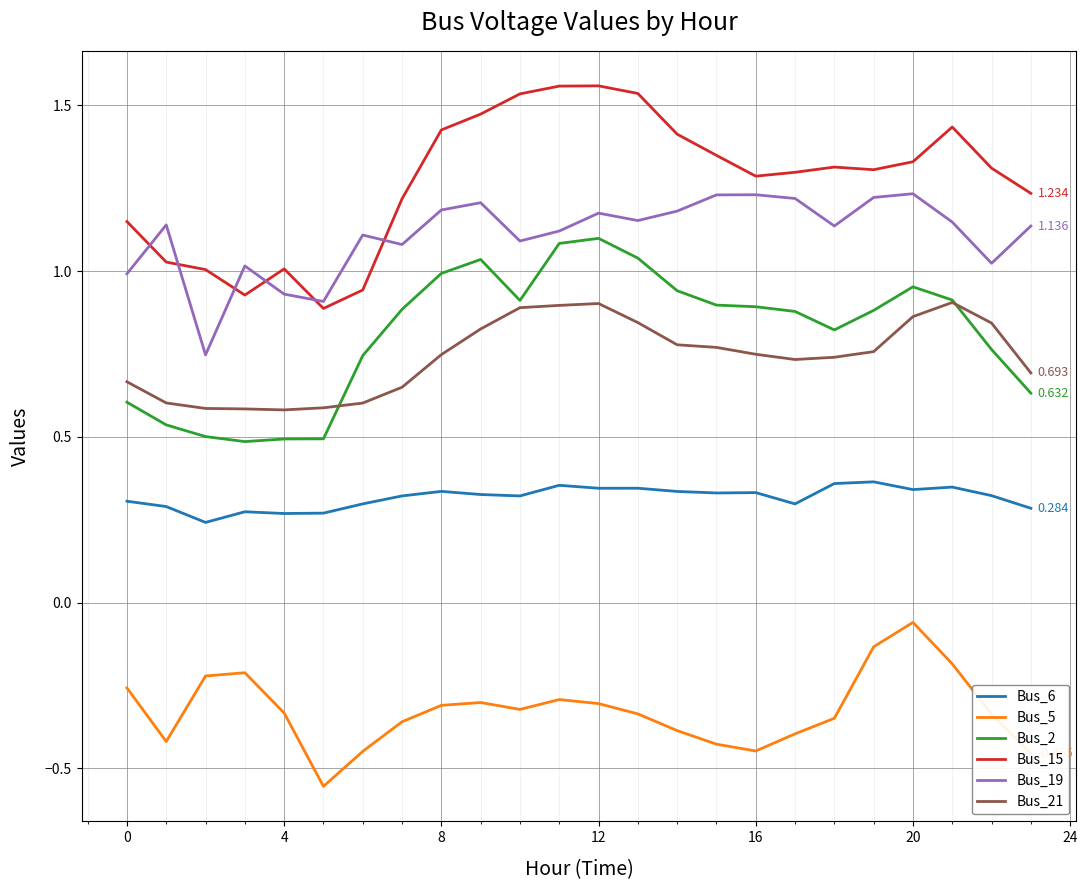

True or false: Bus_2 and Bus_5 cross at least once.

False